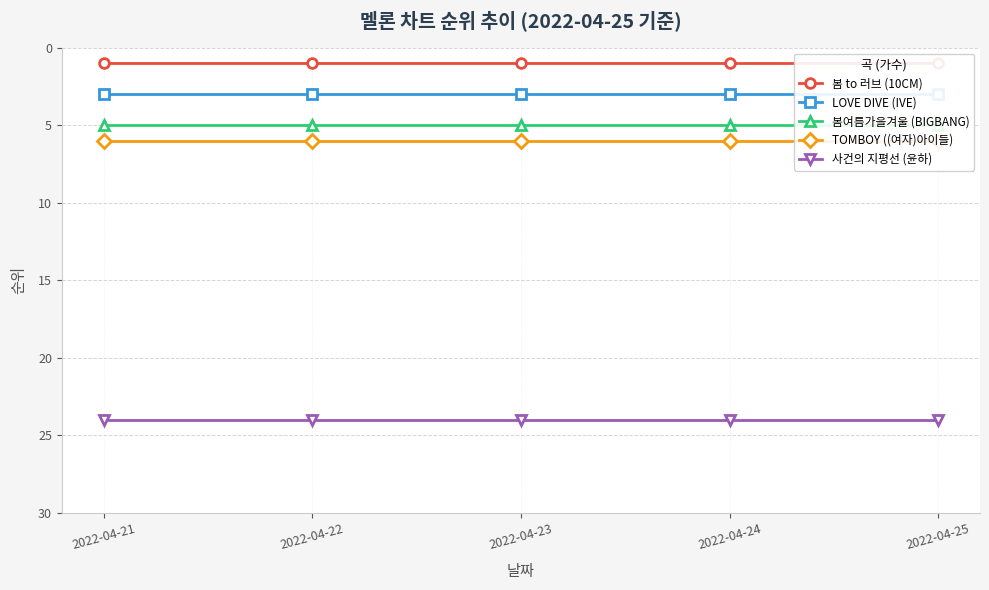

What is the value of the 봄 to 러브 (10CM) point at the 1st from the left?

1